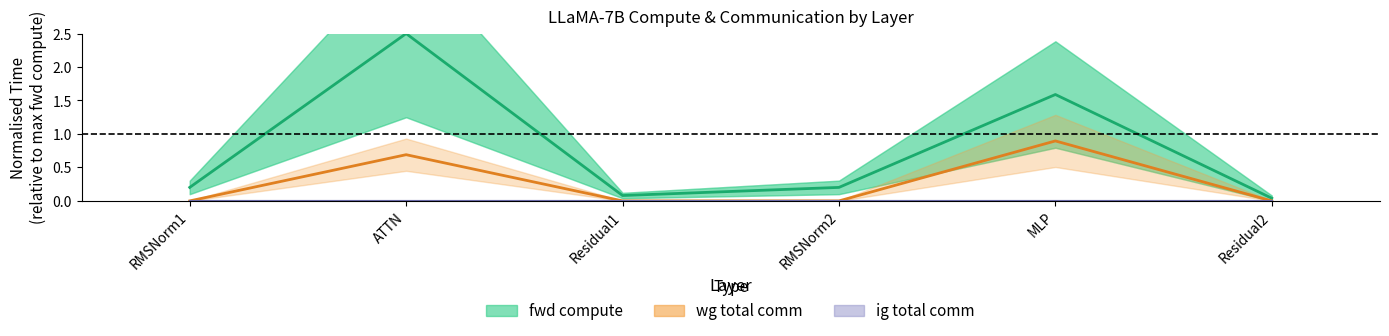

Rank the series by their maximum value, from highest to lowest.

fwd compute, wg total comm, ig total comm (centre)